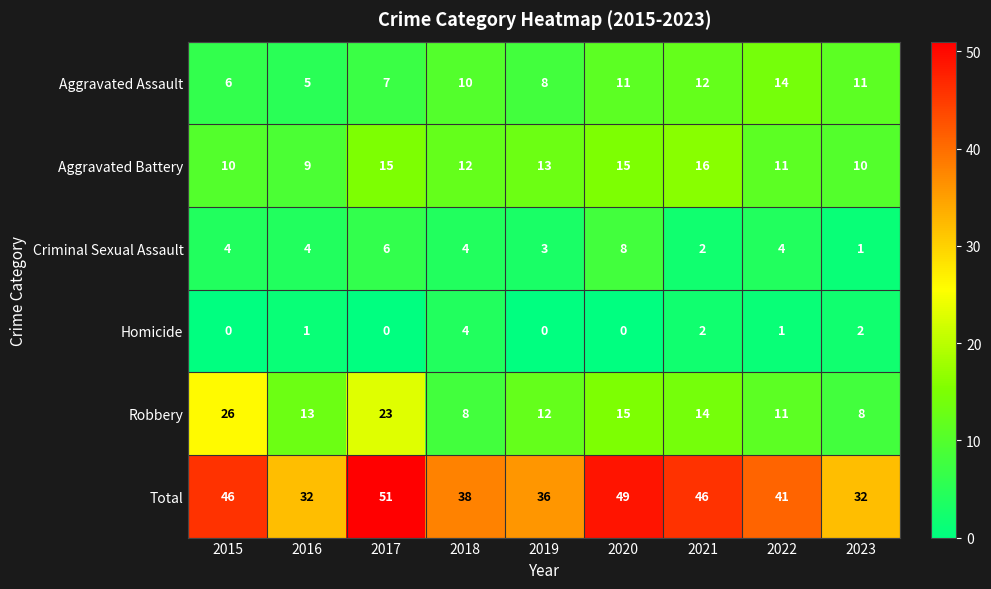

Where is Robbery nearest to the value 17?

2020